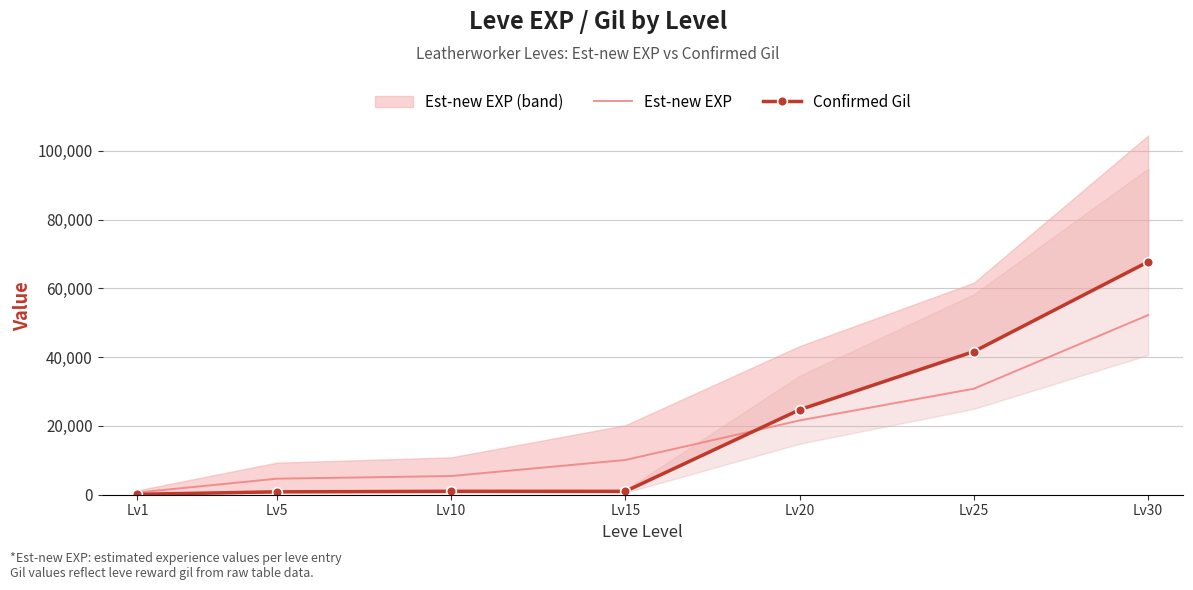

What is the approximate value of Confirmed Gil at Lv20, to the nearest 100?

24700